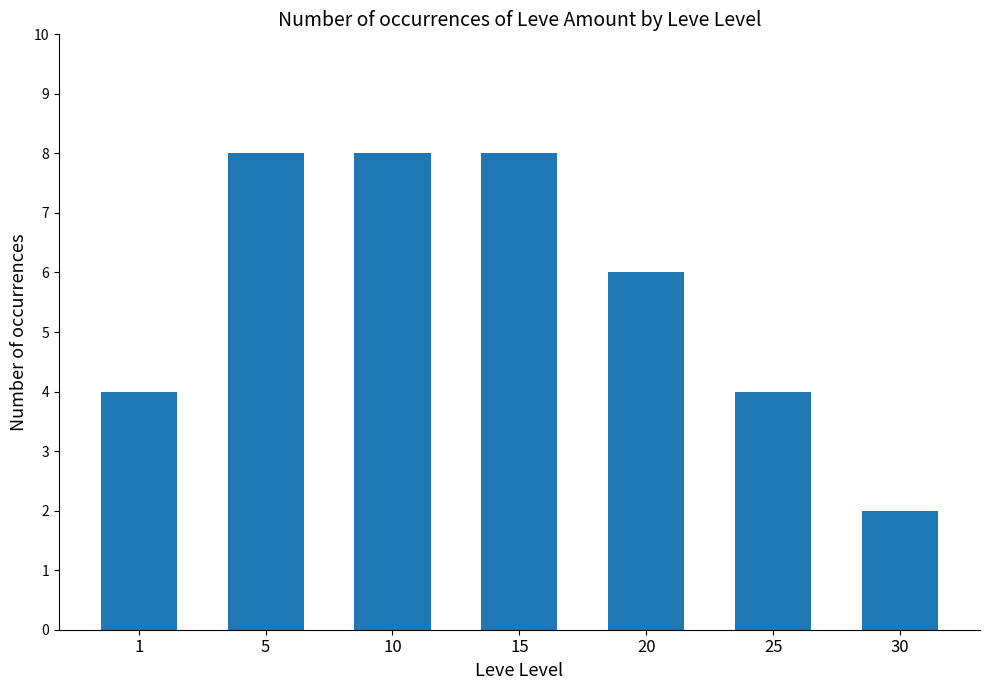

How many data points are less than 6?

3